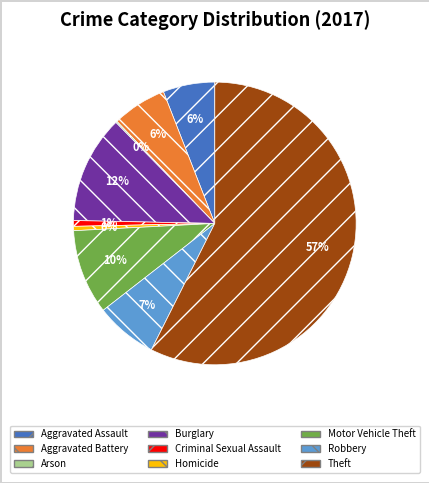

To the nearest percent, what is the average slice percentage?

11%